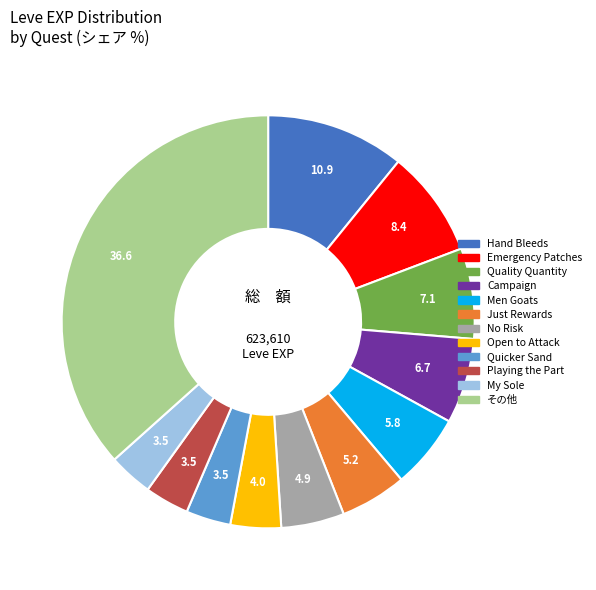

Is Quality Quantity the majority of the pie?

No